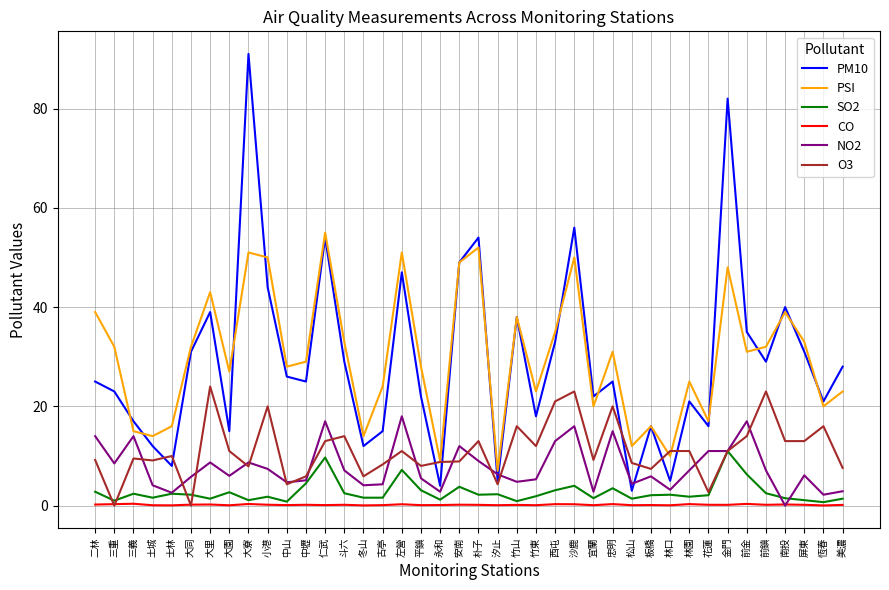

At which category does PSI reach its first local valley?

土城